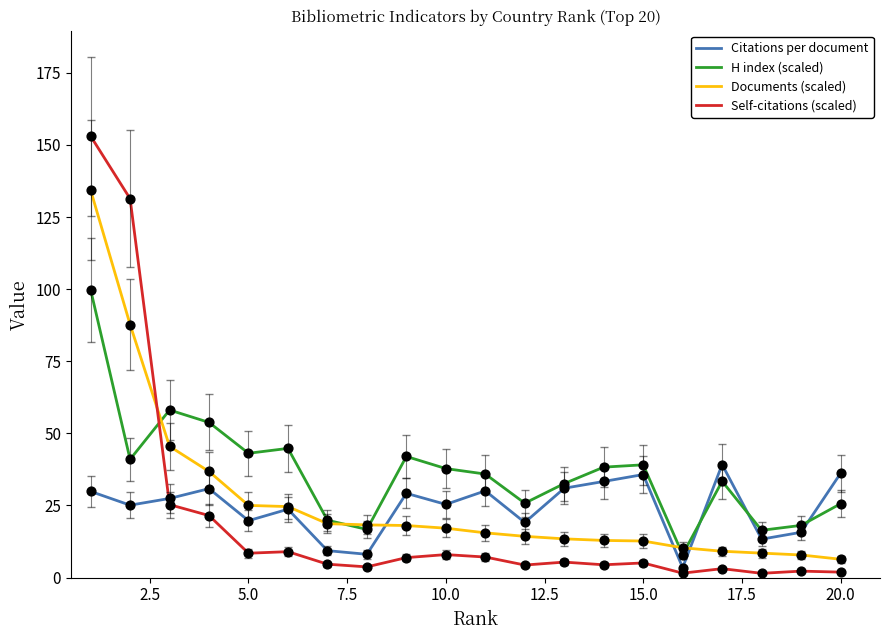

Which series has the widest spread of values?

Self-citations (scaled)